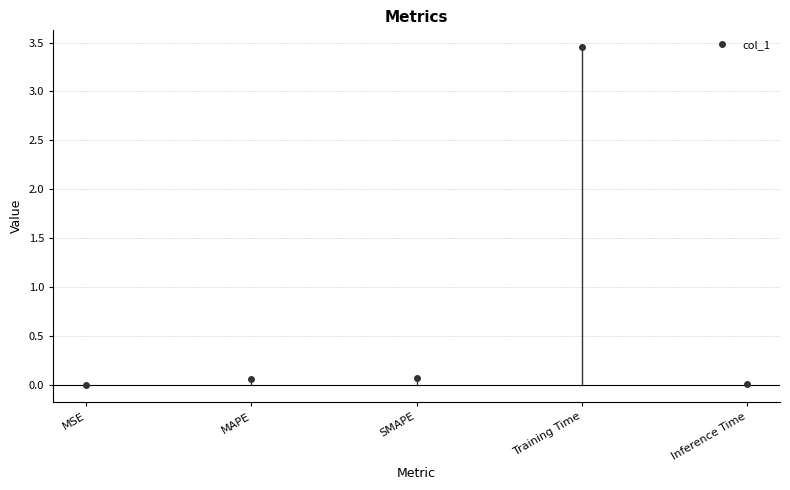

True or false: the data has more than 1 interior local peaks.

False